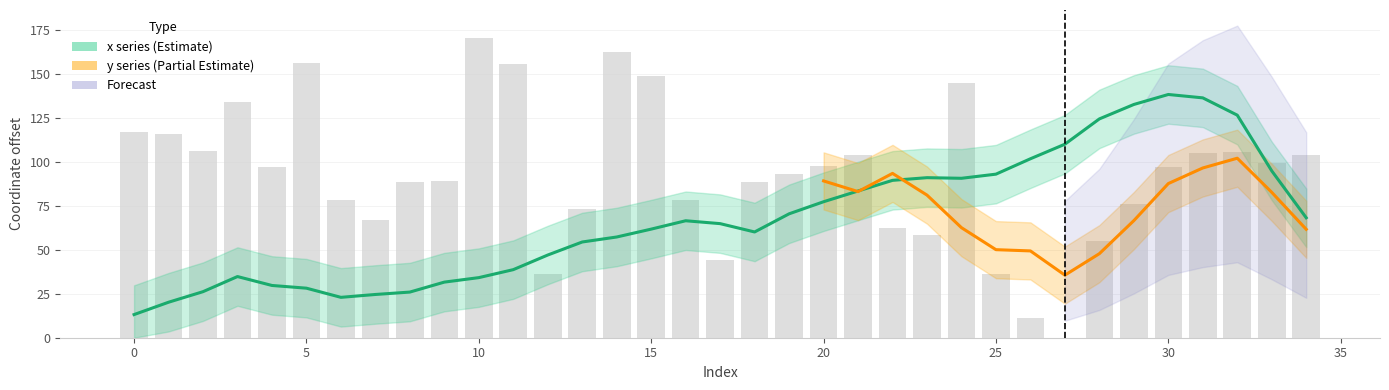

The chart shows a value of 78.3 at 16. True or false?

True